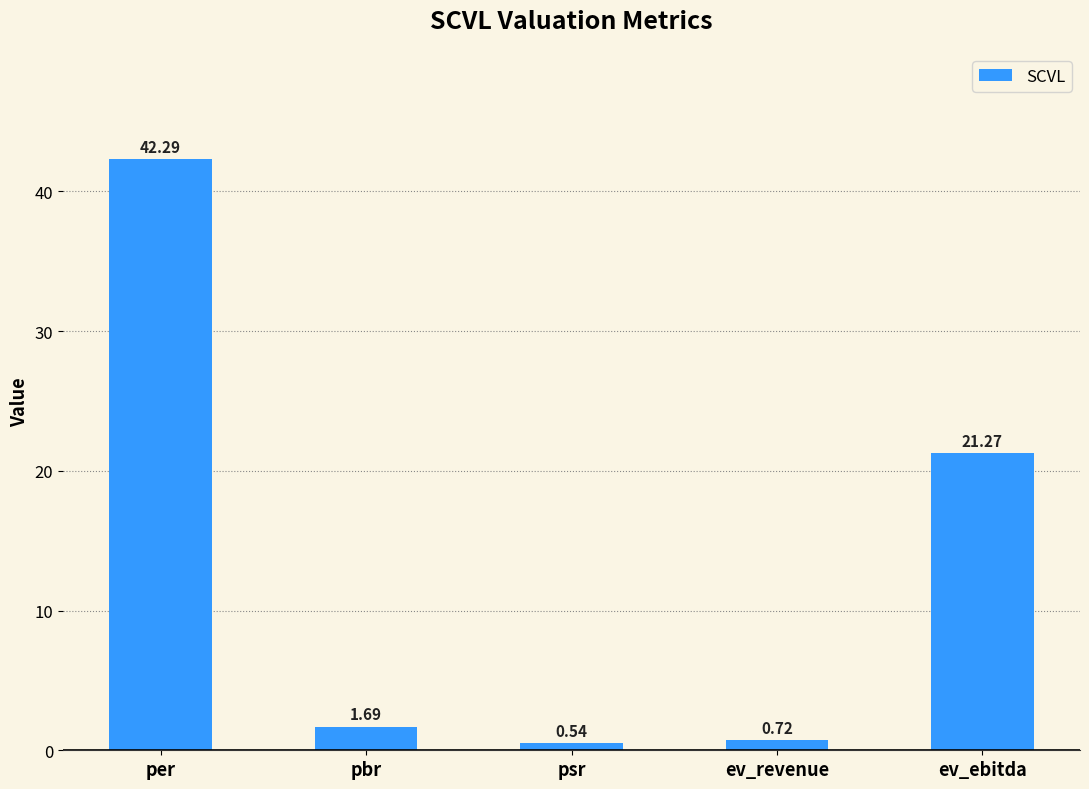

Rank the categories by value from lowest to highest.

psr, ev_revenue, pbr, ev_ebitda, per